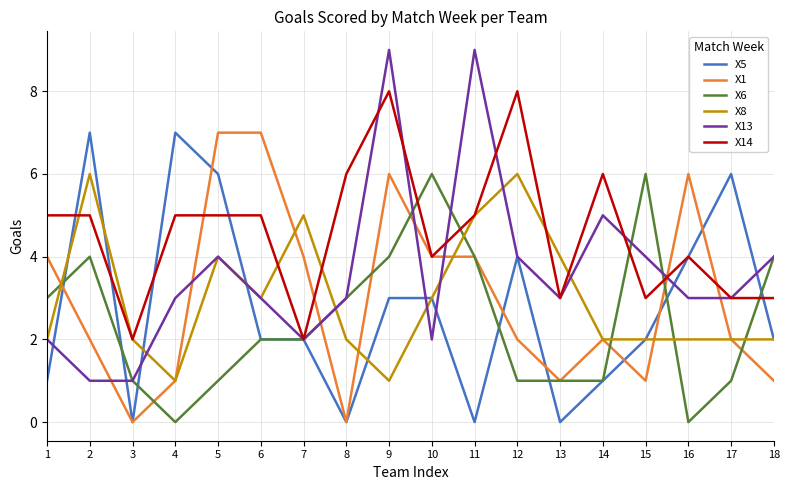

Which series ends up on top after the final intersection of X6 and X8?

X6